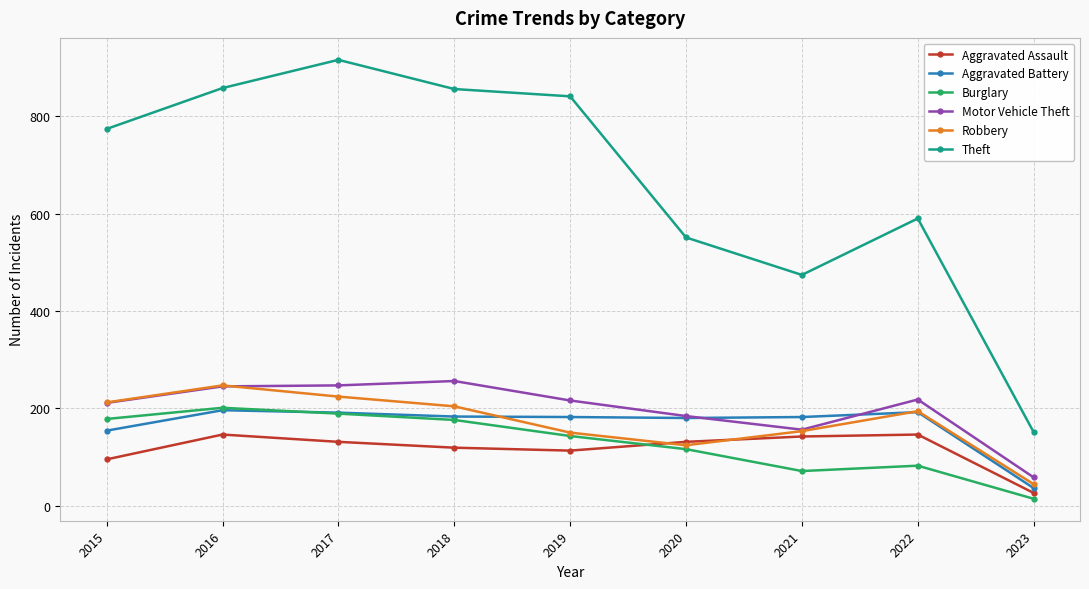

What is the total value across all series at 2023?

329